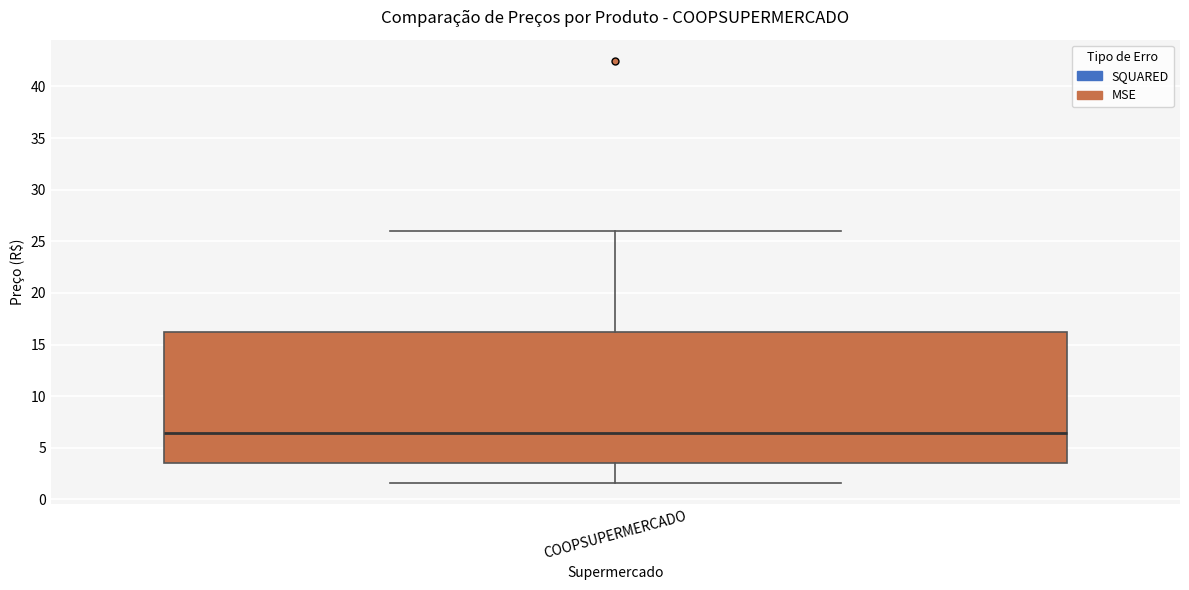

Transcribe this box plot: give where the median line is, the range the box spans, and where the two whiskers end, as read against the y-axis. The values are not printed on the chart, so give them approximately, as read against the axis.

median 6.5, box 3.5 to 16.0, whiskers 1.5 to 26.0